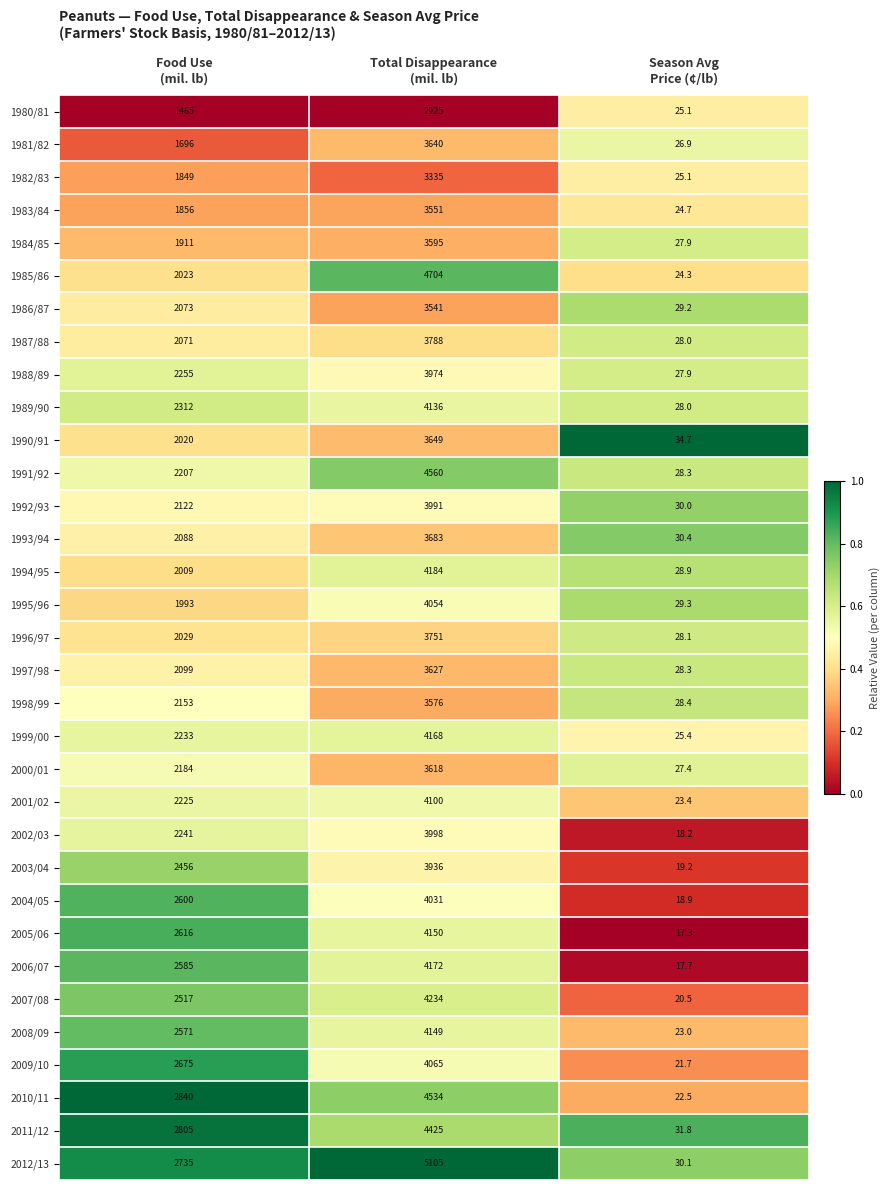

Which series has the largest range (max minus min)?

2012/13